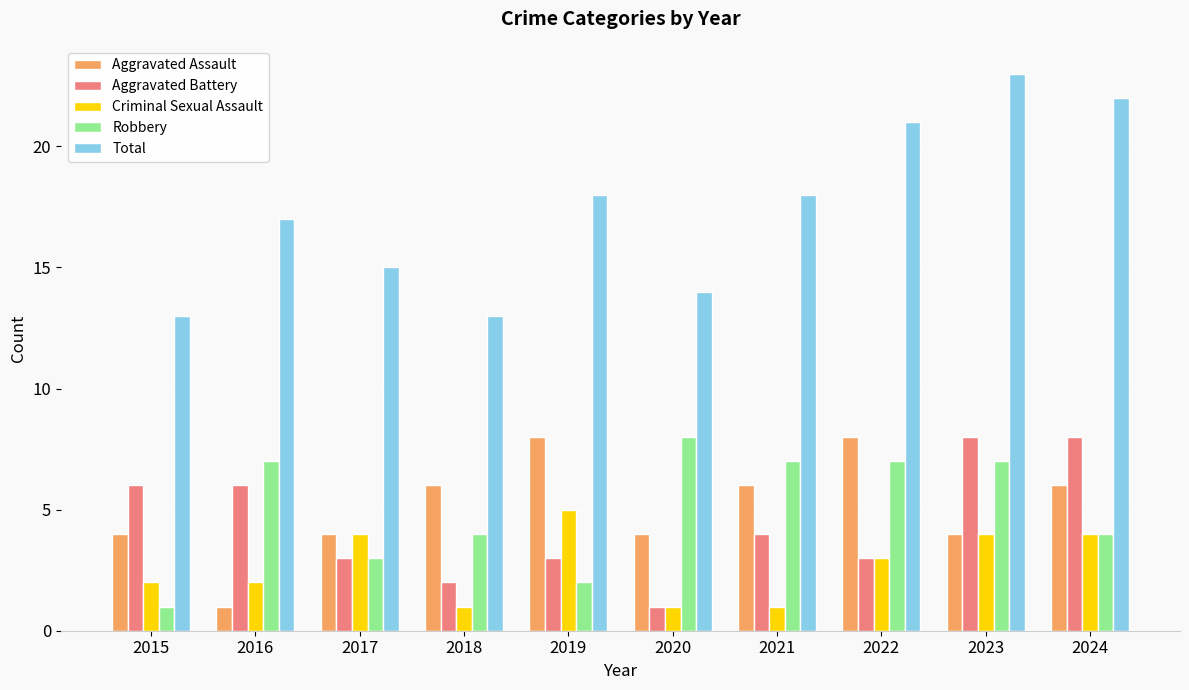

The Aggravated Battery series shows 4 at 2024. True or false?

False